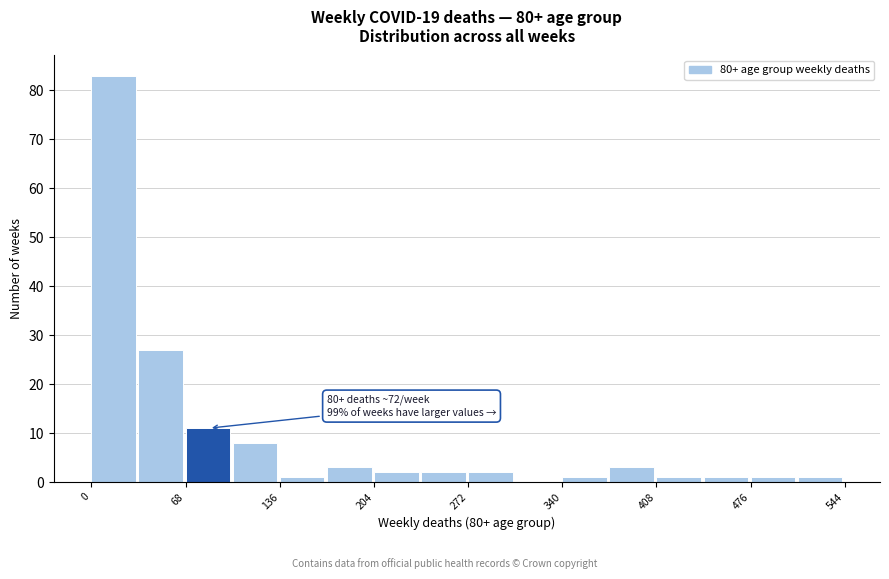

Read against the x-axis, roughly where is the centre of the tallest bar?

20